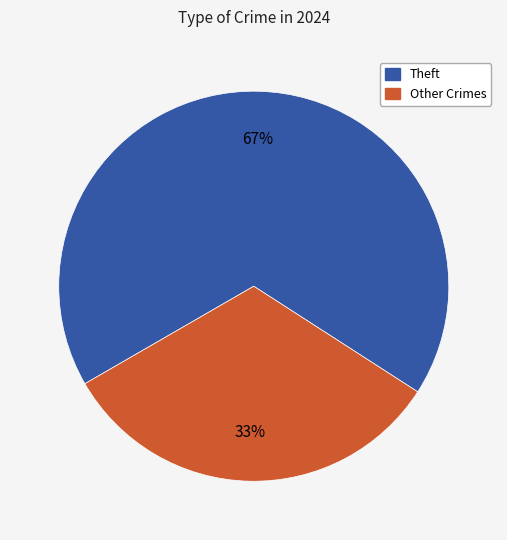

To the nearest percent, what percentage of the pie is Theft?

67%